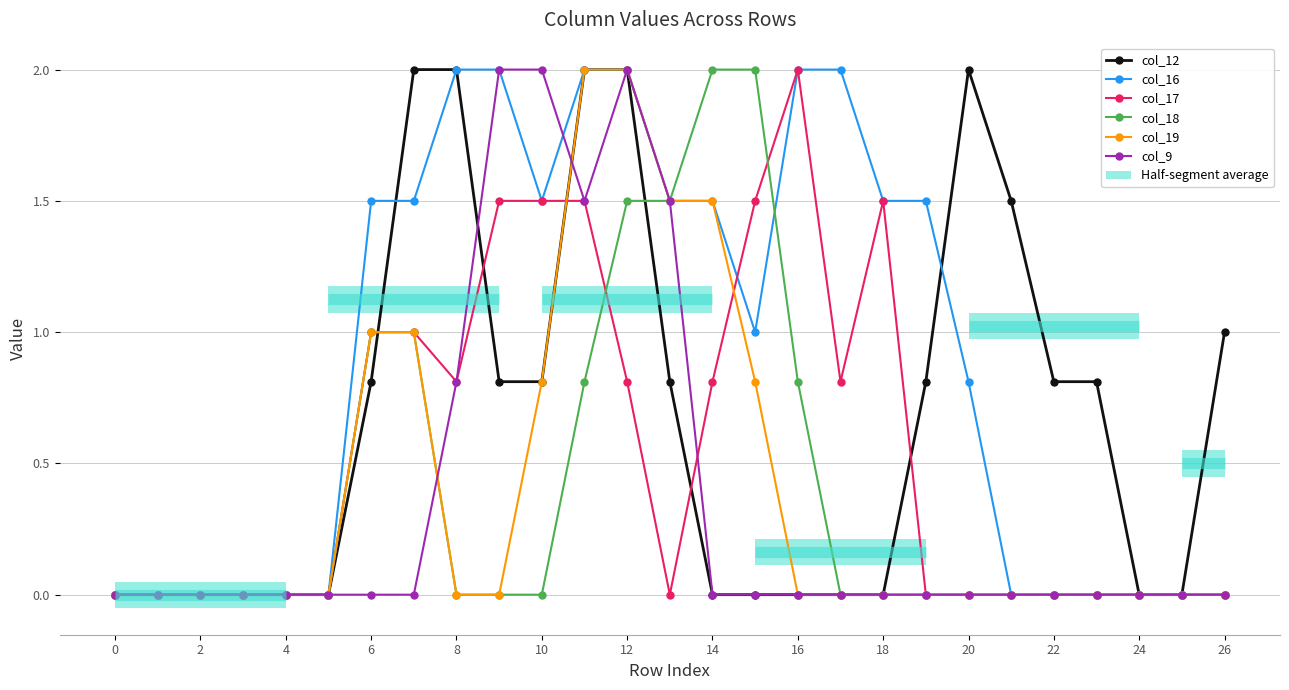

Which series has the largest total across all categories?

col_16